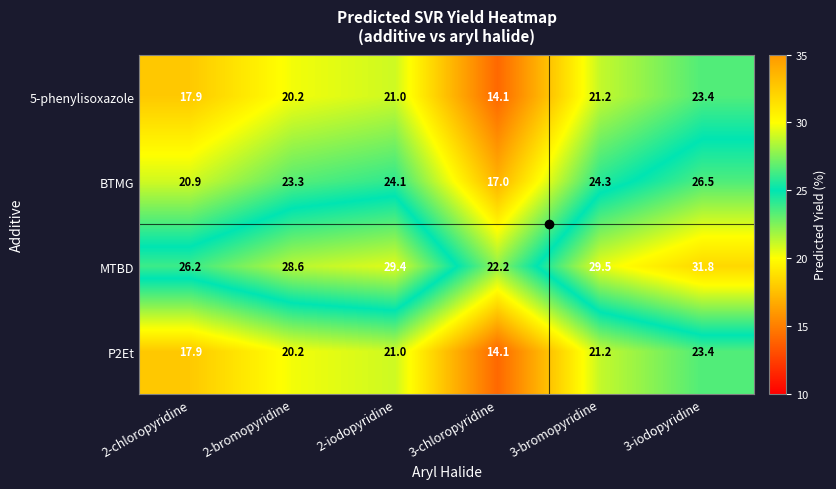

What is the average value of the BTMG series?

22.7